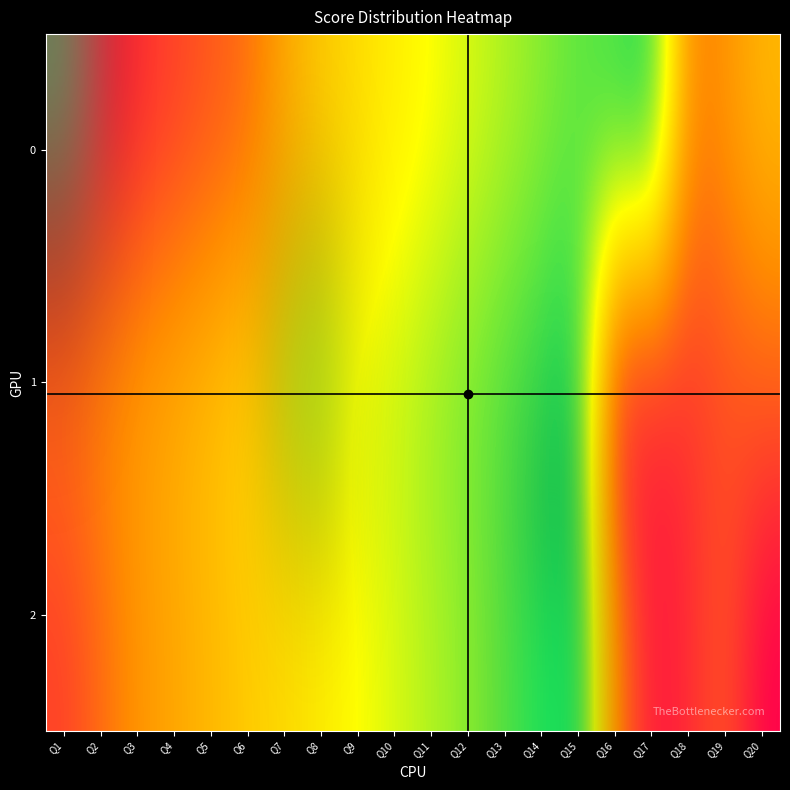

Rank the categories by 1 value from highest to lowest.

Q15, Q14, Q13, Q12, Q11, Q10, Q9, Q8, Q7, Q6, Q5, Q4, Q3, Q2, Q1, Q20, Q19, Q18, Q17, Q16